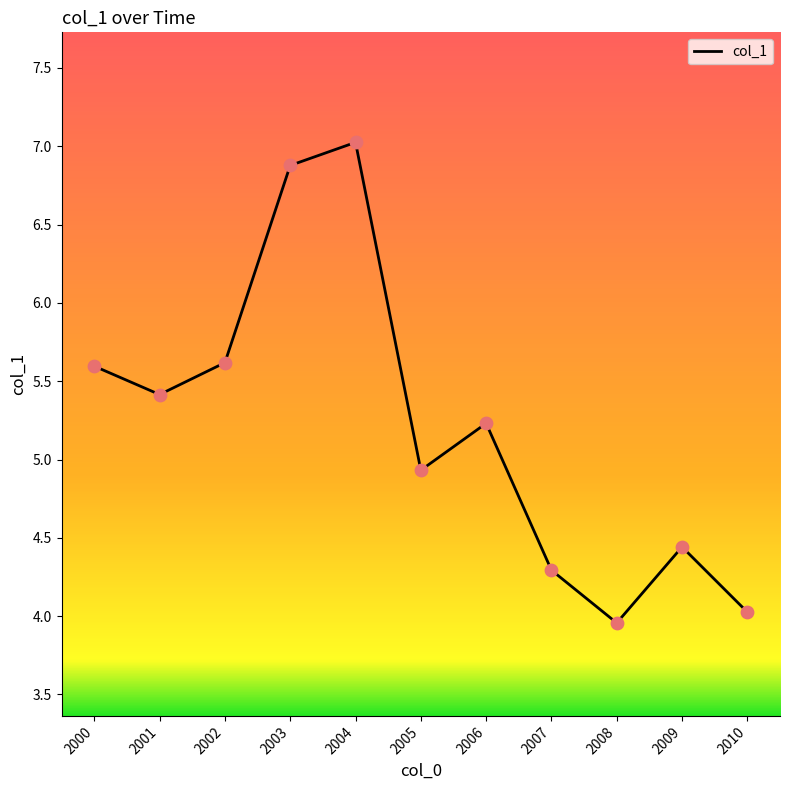

Between 2008 and 2007, which is larger?

2007